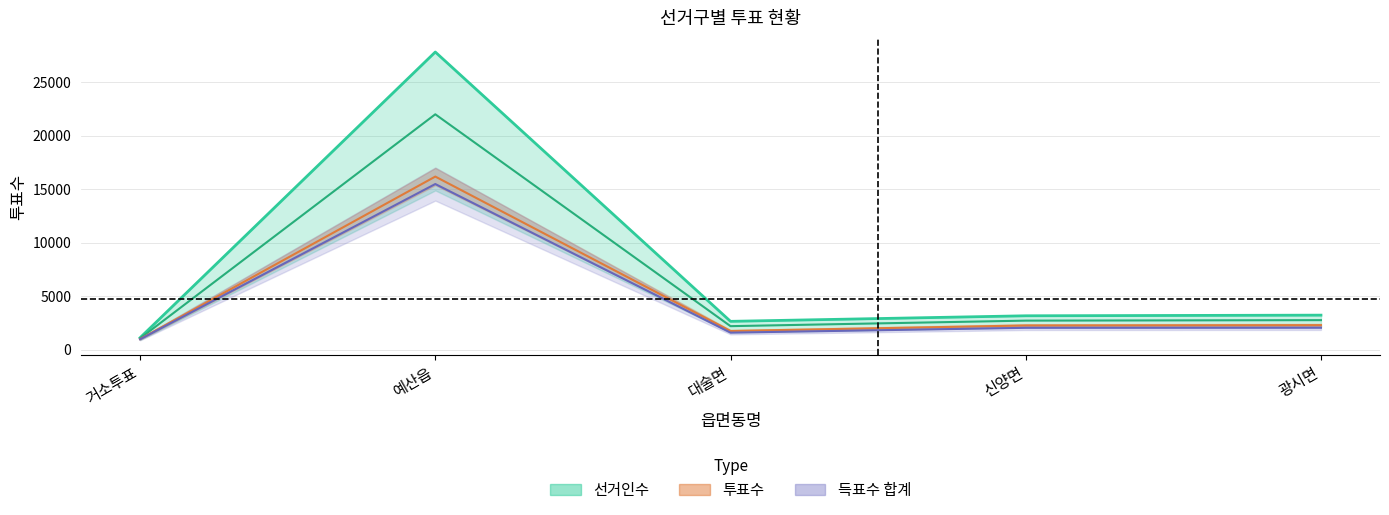

Count the number of categories in the chart.

5